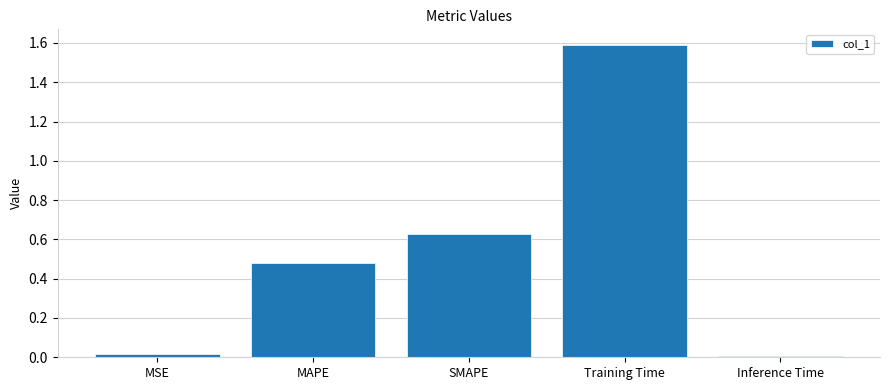

What is the difference between the maximum and minimum values?

1.6